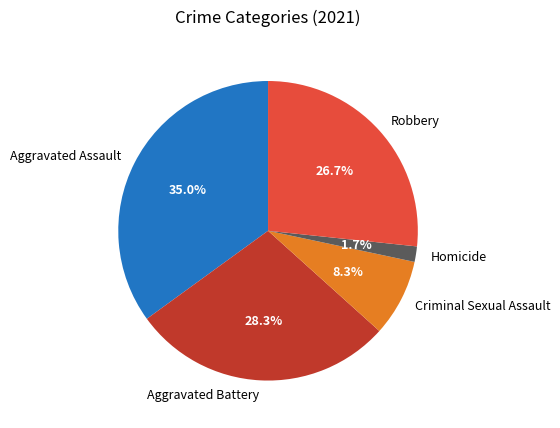

To the nearest percent, what is the difference between the largest and smallest slice percentages?

33%